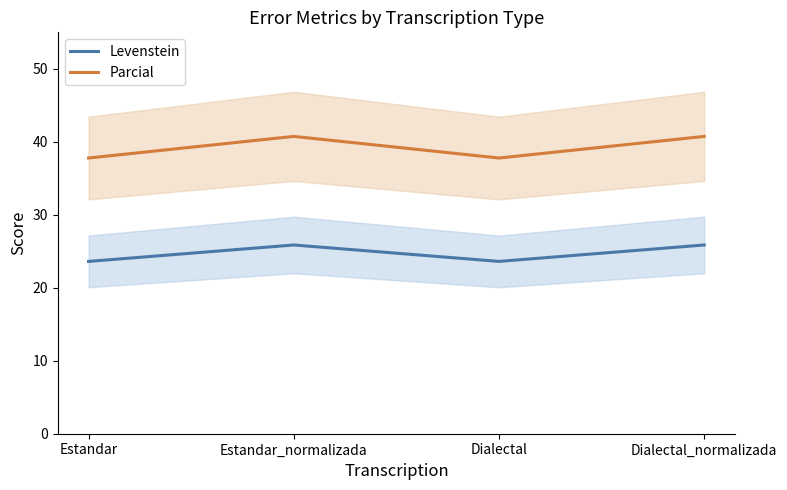

Reading left to right, extract all data points from this chart.

Levenstein: 23.6	25.9	23.6	25.9
Parcial: 37.8	40.7	37.8	40.7